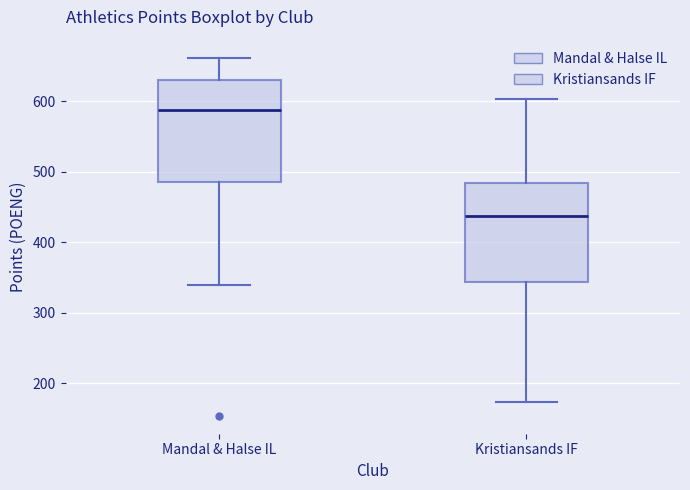

Reading left to right, transcribe this box plot: for each box, give where its median line is, the range the box spans, and where its two whiskers end, as read against the y-axis. The values are not printed on the chart, so give them approximately, as read against the axis.

Mandal & Halse IL: median 590, box 490 to 630, whiskers 340 to 660
Kristiansands IF: median 440, box 340 to 480, whiskers 170 to 600